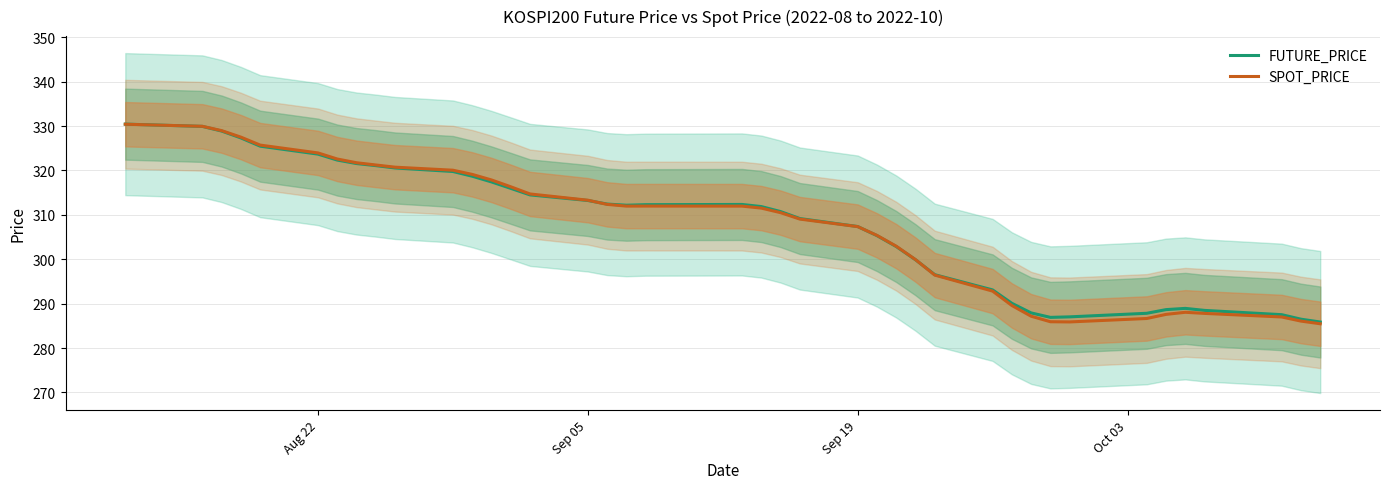

How many intersections are there between SPOT_PRICE and FUTURE_PRICE?

4